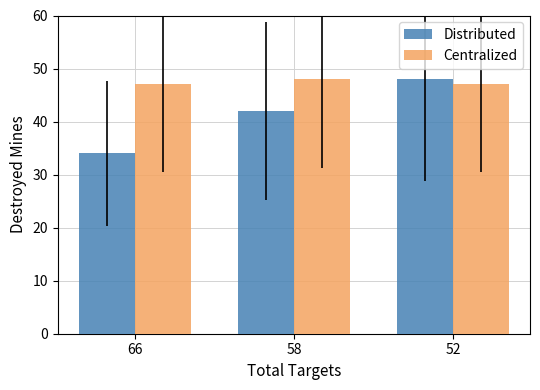

How many bars are there in each group?

2